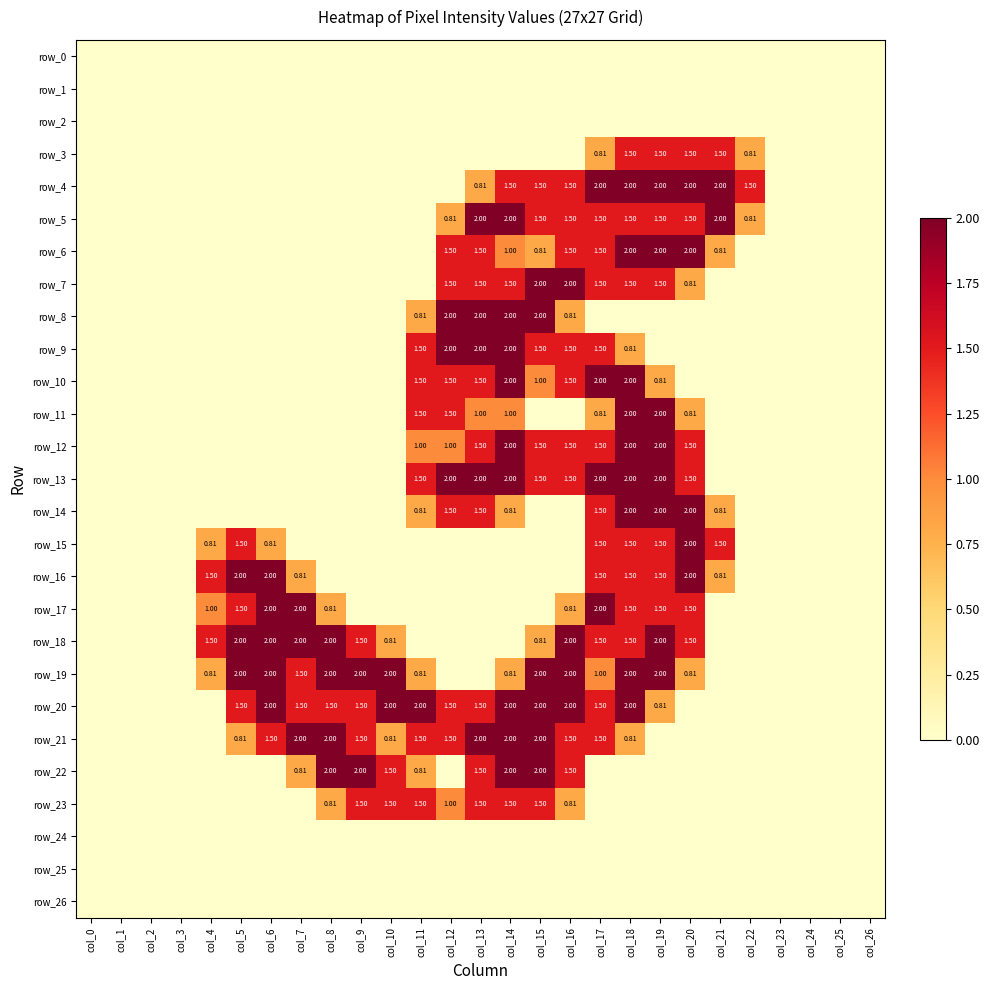

Reading left to right, list all the values displayed in this chart.

row_0: 0.0	0.0	0.0	0.0	0.0	0.0	0.0	0.0	0.0	0.0	0.0	0.0	0.0	0.0	0.0	0.0	0.0	0.0	0.0	0.0	0.0	0.0	0.0	0.0	0.0	0.0	0.0
row_1: 0.0	0.0	0.0	0.0	0.0	0.0	0.0	0.0	0.0	0.0	0.0	0.0	0.0	0.0	0.0	0.0	0.0	0.0	0.0	0.0	0.0	0.0	0.0	0.0	0.0	0.0	0.0
row_2: 0.0	0.0	0.0	0.0	0.0	0.0	0.0	0.0	0.0	0.0	0.0	0.0	0.0	0.0	0.0	0.0	0.0	0.0	0.0	0.0	0.0	0.0	0.0	0.0	0.0	0.0	0.0
row_3: 0.0	0.0	0.0	0.0	0.0	0.0	0.0	0.0	0.0	0.0	0.0	0.0	0.0	0.0	0.0	0.0	0.0	0.8	1.5	1.5	1.5	1.5	0.8	0.0	0.0	0.0	0.0
row_4: 0.0	0.0	0.0	0.0	0.0	0.0	0.0	0.0	0.0	0.0	0.0	0.0	0.0	0.8	1.5	1.5	1.5	2.0	2.0	2.0	2.0	2.0	1.5	0.0	0.0	0.0	0.0
row_5: 0.0	0.0	0.0	0.0	0.0	0.0	0.0	0.0	0.0	0.0	0.0	0.0	0.8	2.0	2.0	1.5	1.5	1.5	1.5	1.5	1.5	2.0	0.8	0.0	0.0	0.0	0.0
row_6: 0.0	0.0	0.0	0.0	0.0	0.0	0.0	0.0	0.0	0.0	0.0	0.0	1.5	1.5	1.0	0.8	1.5	1.5	2.0	2.0	2.0	0.8	0.0	0.0	0.0	0.0	0.0
row_7: 0.0	0.0	0.0	0.0	0.0	0.0	0.0	0.0	0.0	0.0	0.0	0.0	1.5	1.5	1.5	2.0	2.0	1.5	1.5	1.5	0.8	0.0	0.0	0.0	0.0	0.0	0.0
row_8: 0.0	0.0	0.0	0.0	0.0	0.0	0.0	0.0	0.0	0.0	0.0	0.8	2.0	2.0	2.0	2.0	0.8	0.0	0.0	0.0	0.0	0.0	0.0	0.0	0.0	0.0	0.0
row_9: 0.0	0.0	0.0	0.0	0.0	0.0	0.0	0.0	0.0	0.0	0.0	1.5	2.0	2.0	2.0	1.5	1.5	1.5	0.8	0.0	0.0	0.0	0.0	0.0	0.0	0.0	0.0
row_10: 0.0	0.0	0.0	0.0	0.0	0.0	0.0	0.0	0.0	0.0	0.0	1.5	1.5	1.5	2.0	1.0	1.5	2.0	2.0	0.8	0.0	0.0	0.0	0.0	0.0	0.0	0.0
row_11: 0.0	0.0	0.0	0.0	0.0	0.0	0.0	0.0	0.0	0.0	0.0	1.5	1.5	1.0	1.0	0.0	0.0	0.8	2.0	2.0	0.8	0.0	0.0	0.0	0.0	0.0	0.0
row_12: 0.0	0.0	0.0	0.0	0.0	0.0	0.0	0.0	0.0	0.0	0.0	1.0	1.0	1.5	2.0	1.5	1.5	1.5	2.0	2.0	1.5	0.0	0.0	0.0	0.0	0.0	0.0
row_13: 0.0	0.0	0.0	0.0	0.0	0.0	0.0	0.0	0.0	0.0	0.0	1.5	2.0	2.0	2.0	1.5	1.5	2.0	2.0	2.0	1.5	0.0	0.0	0.0	0.0	0.0	0.0
row_14: 0.0	0.0	0.0	0.0	0.0	0.0	0.0	0.0	0.0	0.0	0.0	0.8	1.5	1.5	0.8	0.0	0.0	1.5	2.0	2.0	2.0	0.8	0.0	0.0	0.0	0.0	0.0
row_15: 0.0	0.0	0.0	0.0	0.8	1.5	0.8	0.0	0.0	0.0	0.0	0.0	0.0	0.0	0.0	0.0	0.0	1.5	1.5	1.5	2.0	1.5	0.0	0.0	0.0	0.0	0.0
row_16: 0.0	0.0	0.0	0.0	1.5	2.0	2.0	0.8	0.0	0.0	0.0	0.0	0.0	0.0	0.0	0.0	0.0	1.5	1.5	1.5	2.0	0.8	0.0	0.0	0.0	0.0	0.0
row_17: 0.0	0.0	0.0	0.0	1.0	1.5	2.0	2.0	0.8	0.0	0.0	0.0	0.0	0.0	0.0	0.0	0.8	2.0	1.5	1.5	1.5	0.0	0.0	0.0	0.0	0.0	0.0
row_18: 0.0	0.0	0.0	0.0	1.5	2.0	2.0	2.0	2.0	1.5	0.8	0.0	0.0	0.0	0.0	0.8	2.0	1.5	1.5	2.0	1.5	0.0	0.0	0.0	0.0	0.0	0.0
row_19: 0.0	0.0	0.0	0.0	0.8	2.0	2.0	1.5	2.0	2.0	2.0	0.8	0.0	0.0	0.8	2.0	2.0	1.0	2.0	2.0	0.8	0.0	0.0	0.0	0.0	0.0	0.0
row_20: 0.0	0.0	0.0	0.0	0.0	1.5	2.0	1.5	1.5	1.5	2.0	2.0	1.5	1.5	2.0	2.0	2.0	1.5	2.0	0.8	0.0	0.0	0.0	0.0	0.0	0.0	0.0
row_21: 0.0	0.0	0.0	0.0	0.0	0.8	1.5	2.0	2.0	1.5	0.8	1.5	1.5	2.0	2.0	2.0	1.5	1.5	0.8	0.0	0.0	0.0	0.0	0.0	0.0	0.0	0.0
row_22: 0.0	0.0	0.0	0.0	0.0	0.0	0.0	0.8	2.0	2.0	1.5	0.8	0.0	1.5	2.0	2.0	1.5	0.0	0.0	0.0	0.0	0.0	0.0	0.0	0.0	0.0	0.0
row_23: 0.0	0.0	0.0	0.0	0.0	0.0	0.0	0.0	0.8	1.5	1.5	1.5	1.0	1.5	1.5	1.5	0.8	0.0	0.0	0.0	0.0	0.0	0.0	0.0	0.0	0.0	0.0
row_24: 0.0	0.0	0.0	0.0	0.0	0.0	0.0	0.0	0.0	0.0	0.0	0.0	0.0	0.0	0.0	0.0	0.0	0.0	0.0	0.0	0.0	0.0	0.0	0.0	0.0	0.0	0.0
row_25: 0.0	0.0	0.0	0.0	0.0	0.0	0.0	0.0	0.0	0.0	0.0	0.0	0.0	0.0	0.0	0.0	0.0	0.0	0.0	0.0	0.0	0.0	0.0	0.0	0.0	0.0	0.0
row_26: 0.0	0.0	0.0	0.0	0.0	0.0	0.0	0.0	0.0	0.0	0.0	0.0	0.0	0.0	0.0	0.0	0.0	0.0	0.0	0.0	0.0	0.0	0.0	0.0	0.0	0.0	0.0